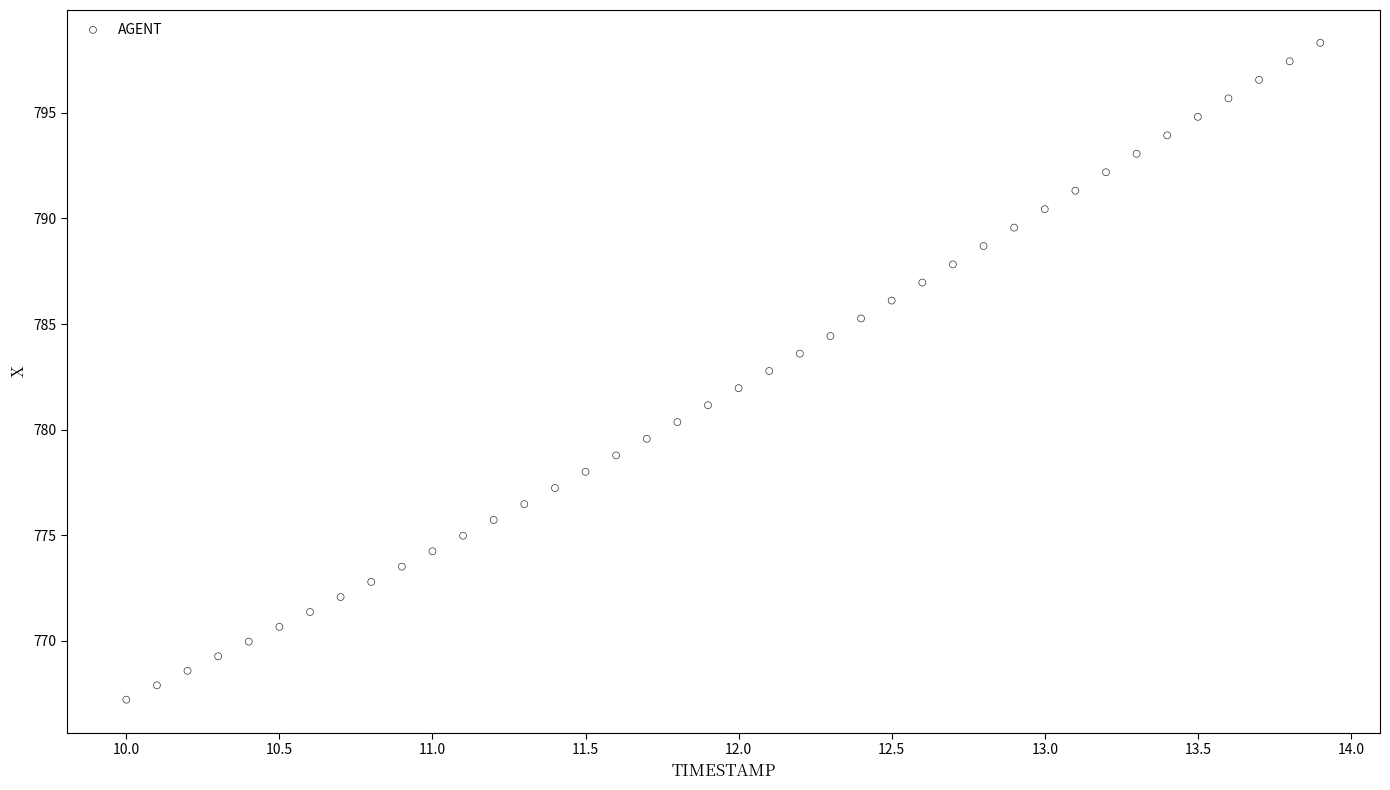

What is the range of Y values (max minus min)?

31.1